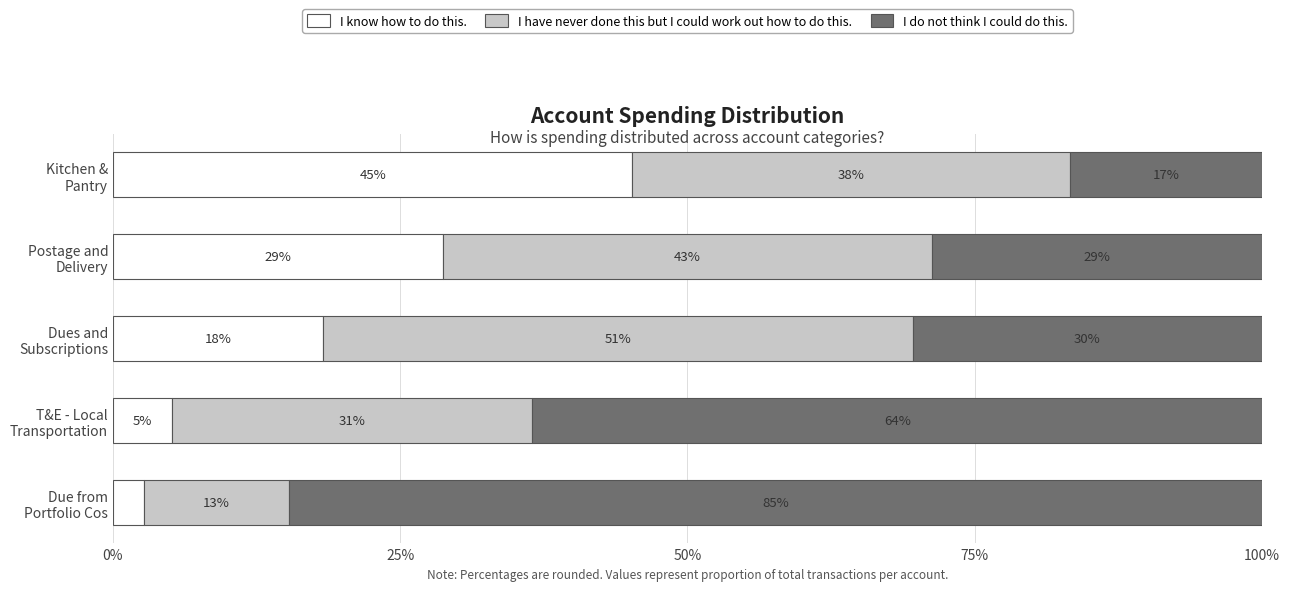

What are all the series names shown in the legend?

I know how to do this., I have never done this but I could work out how to do this., I do not think I could do this.